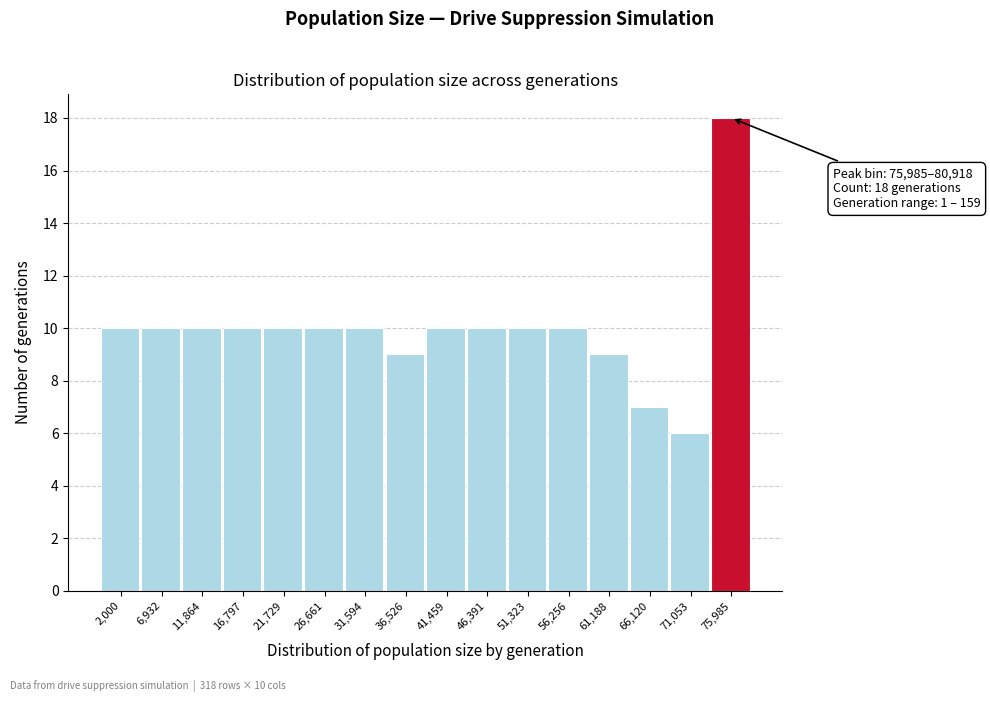

Reading left to right, extract all data points from this chart.

2,000=10	6,932=10	11,864=10	16,797=10	21,729=10	26,661=10	31,594=10	36,526=9	41,459=10	46,391=10	51,323=10	56,256=10	61,188=9	66,120=7	71,053=6	75,985=18